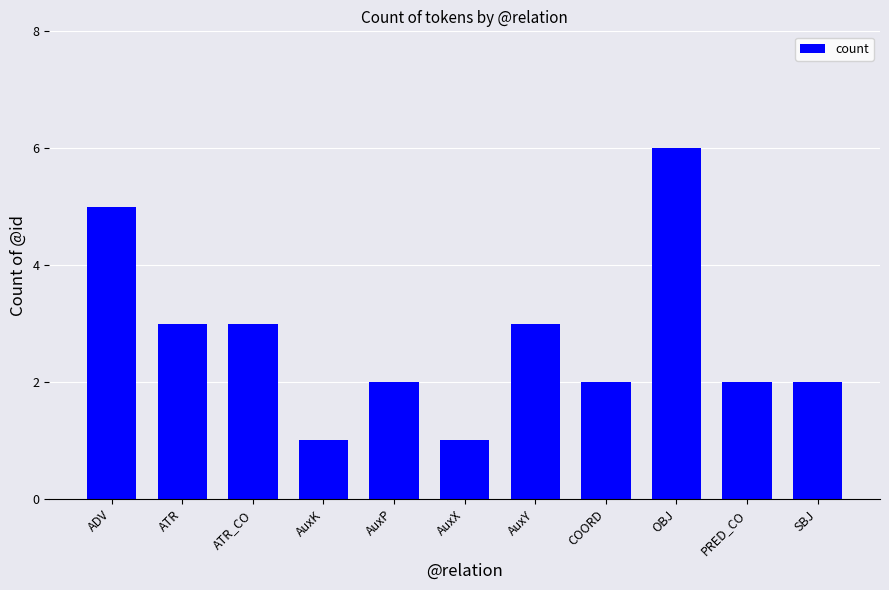

What is the label of the 9th bar from the left?

OBJ